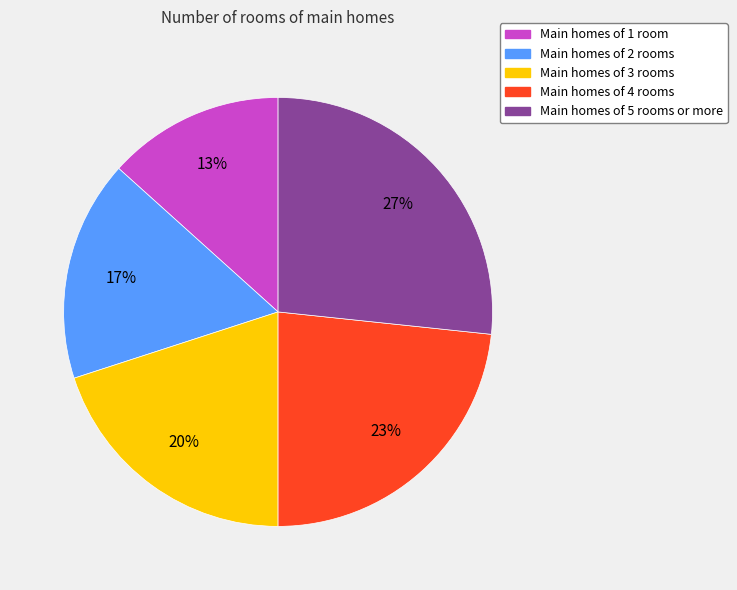

Is there a majority slice in this chart?

No